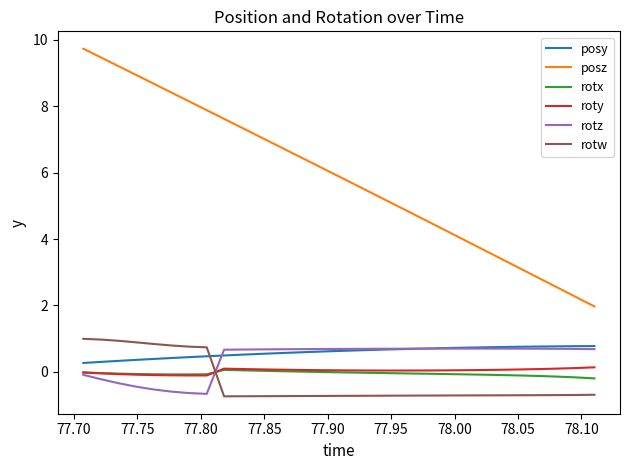

How many times do rotw and posy cross each other?

1